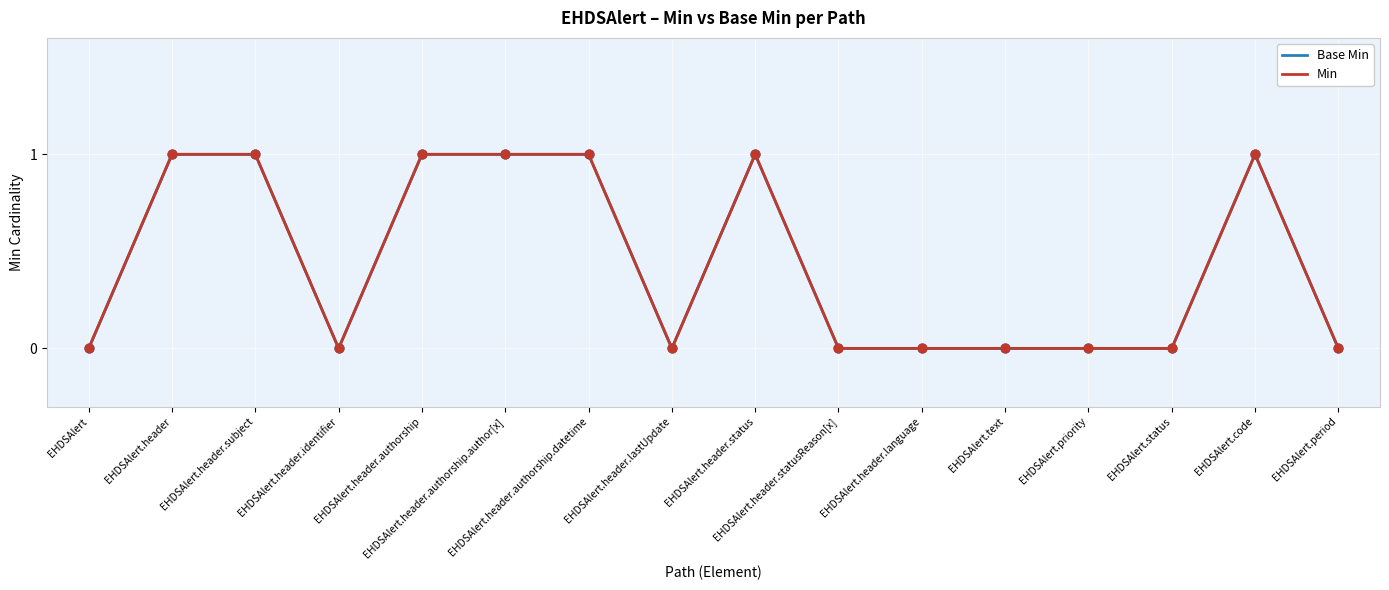

What are all the series names shown in the legend?

Base Min, Min